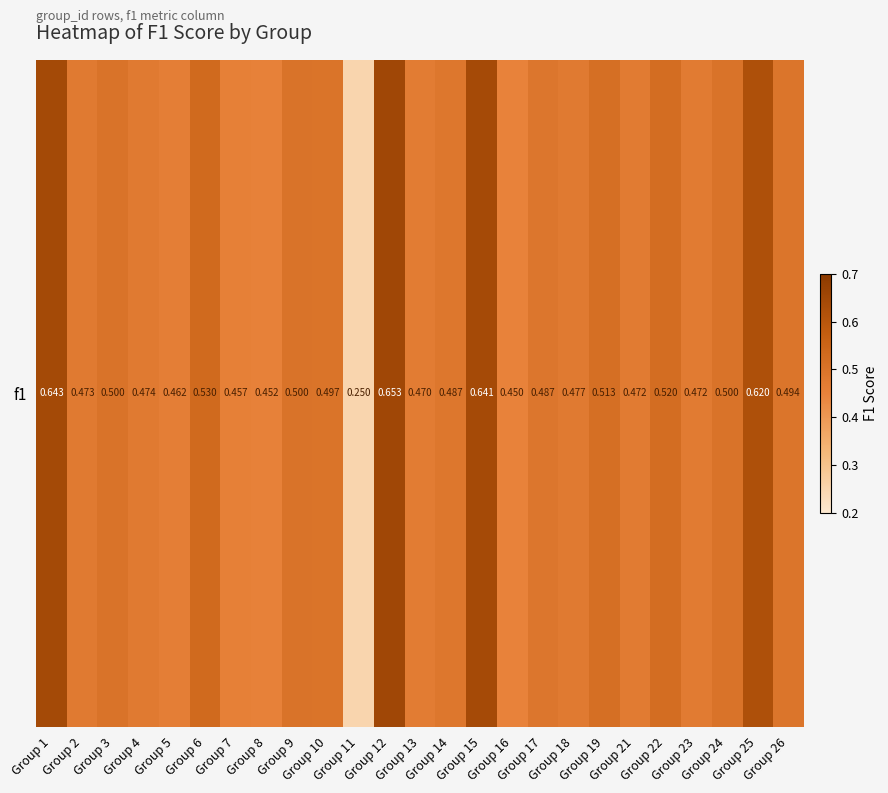

At which category does the chart reach its peak across all series?

Group 12